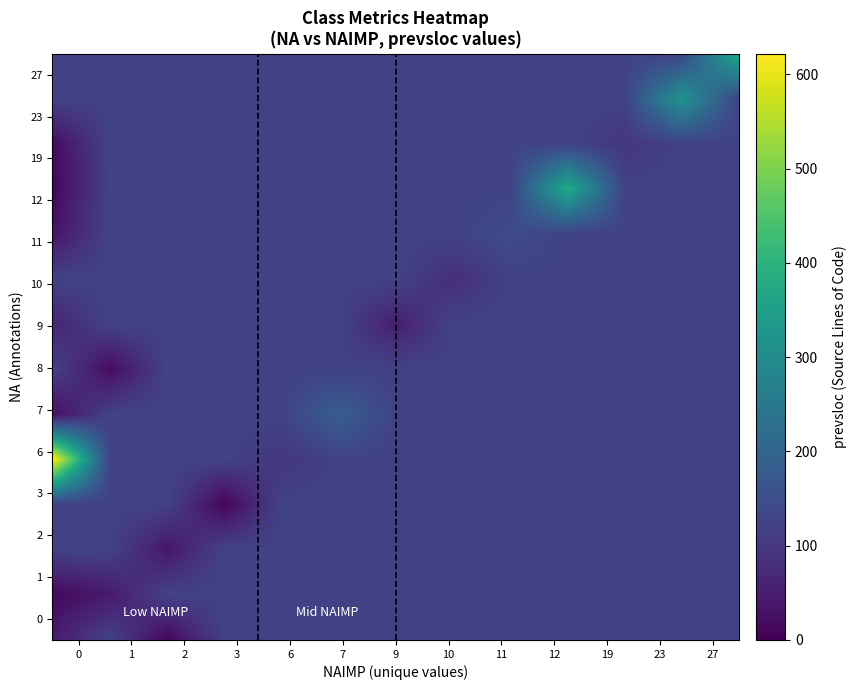

How many categories are shown in the chart?

20